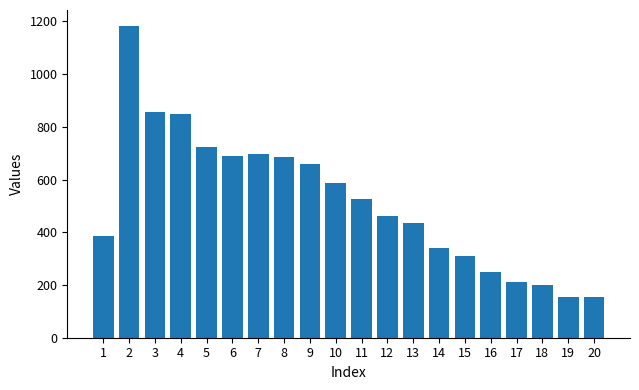

What is the approximate value at 5, to the nearest 10?

720